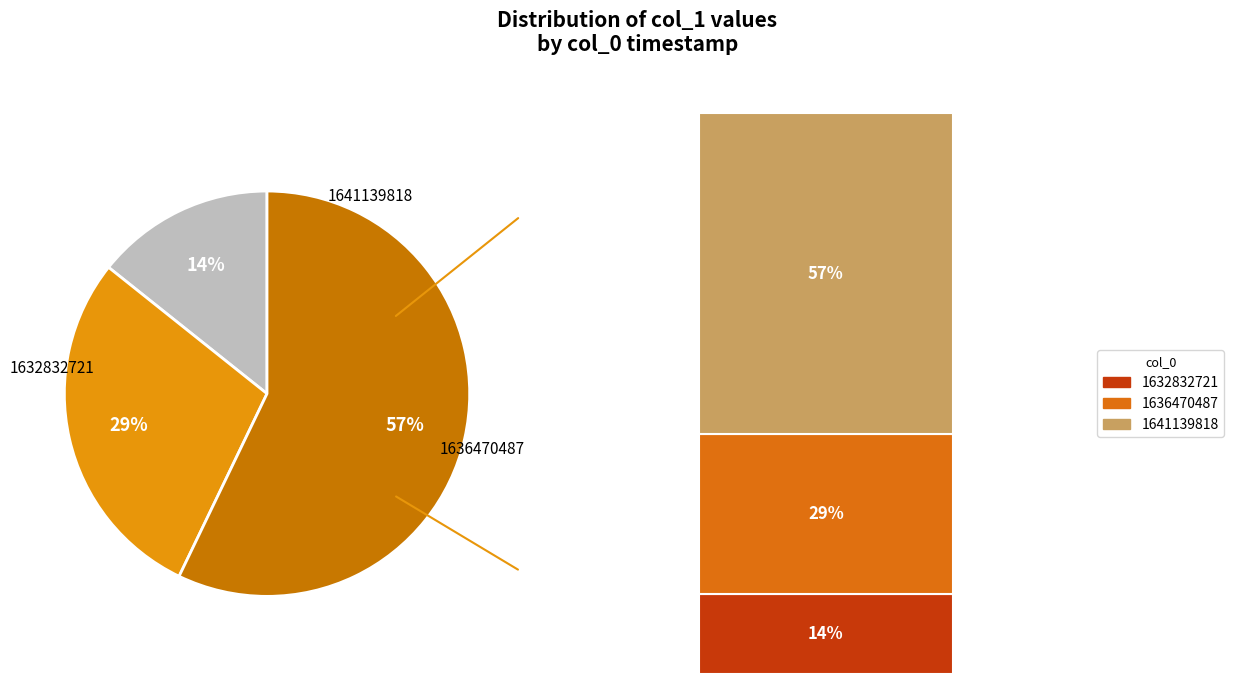

To the nearest percent, what is the average slice percentage?

33%